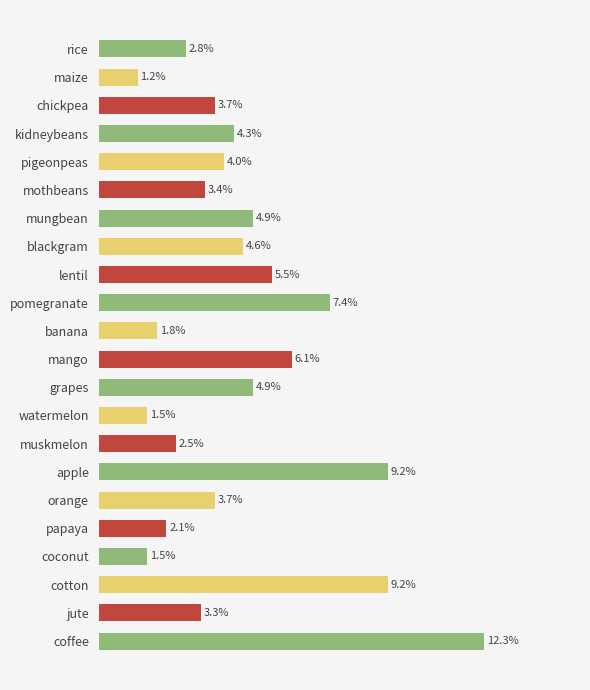

Are the bars horizontal?

Yes